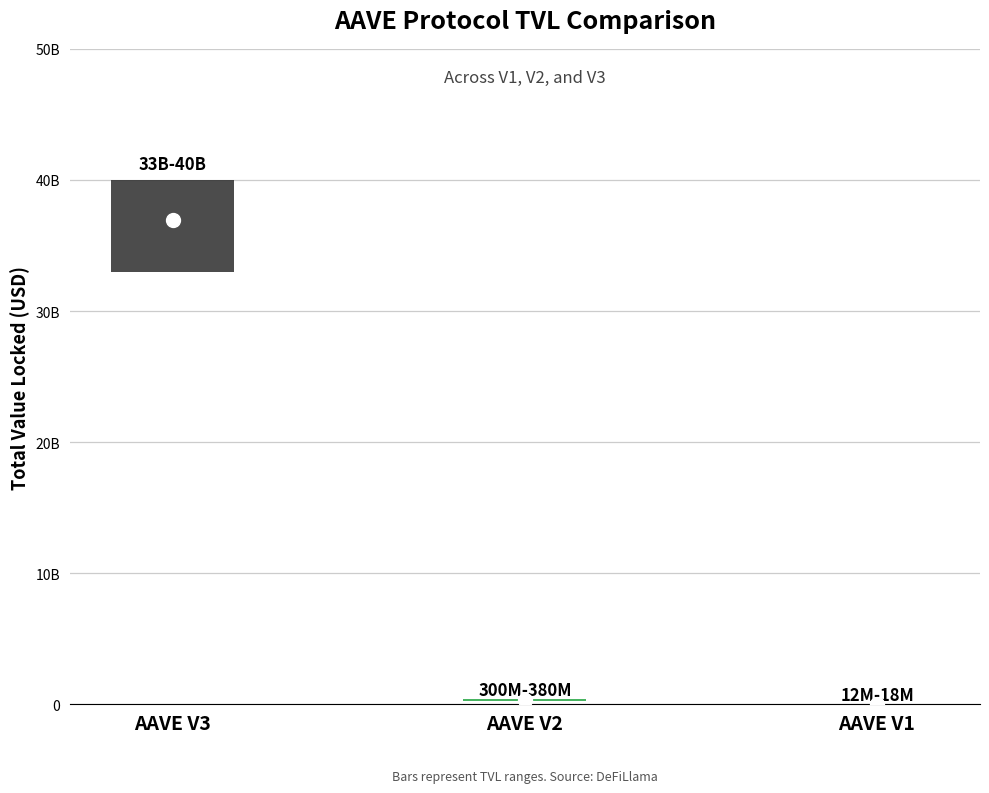

At which label is the value closest to 18480745537?

AAVE V2